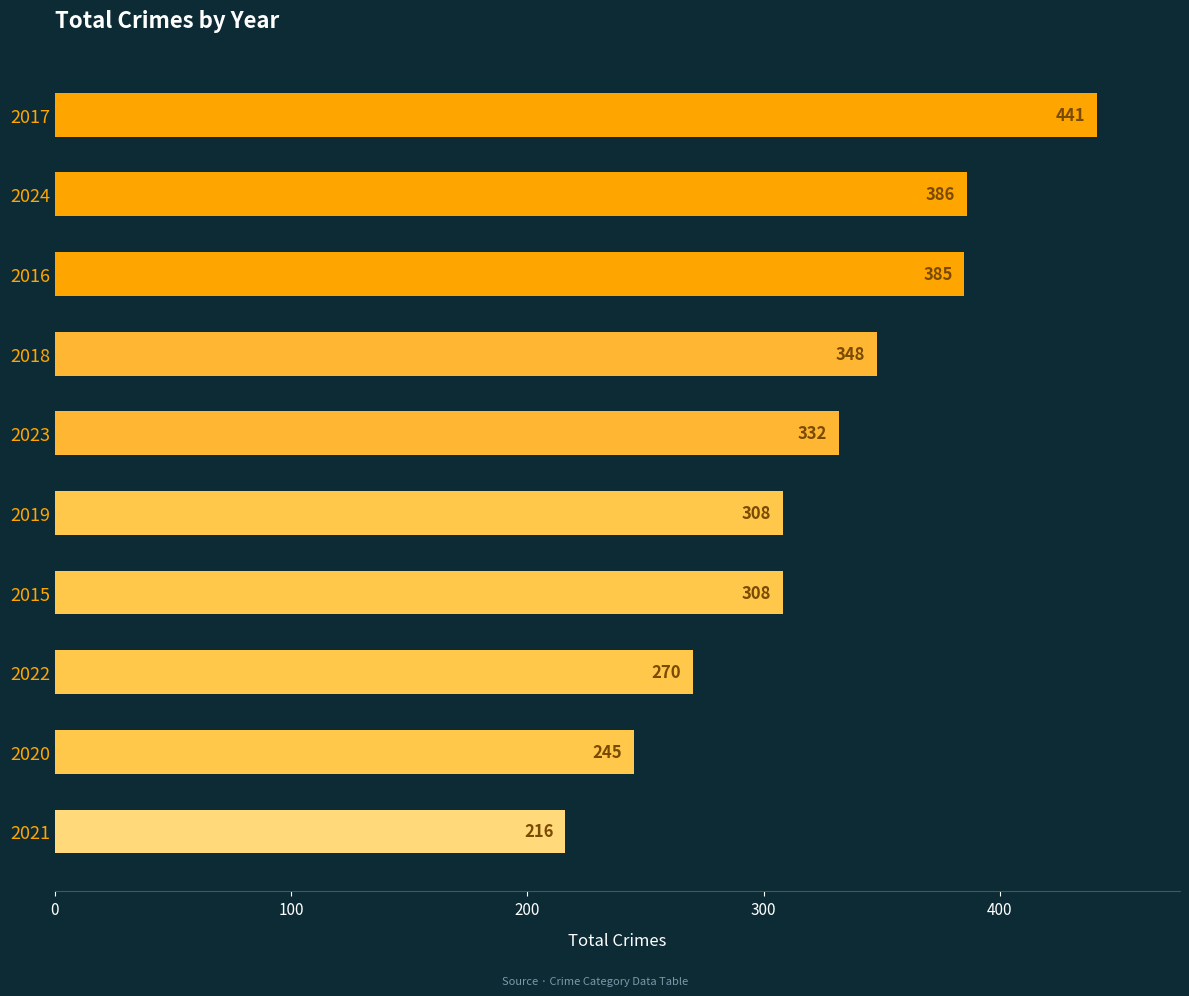

Which category has the lowest value across all series?

2021